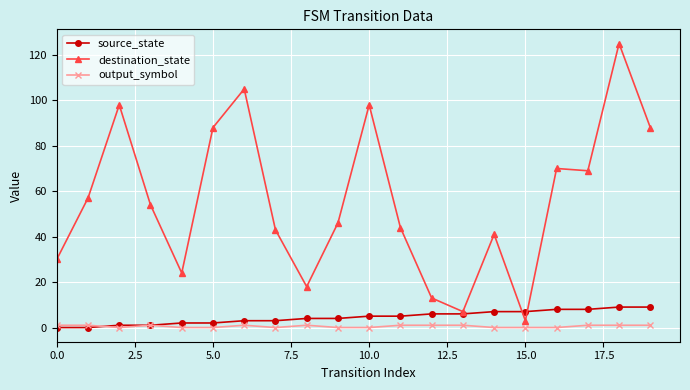

What is the difference between the maximum and minimum values in the output_symbol series?

1